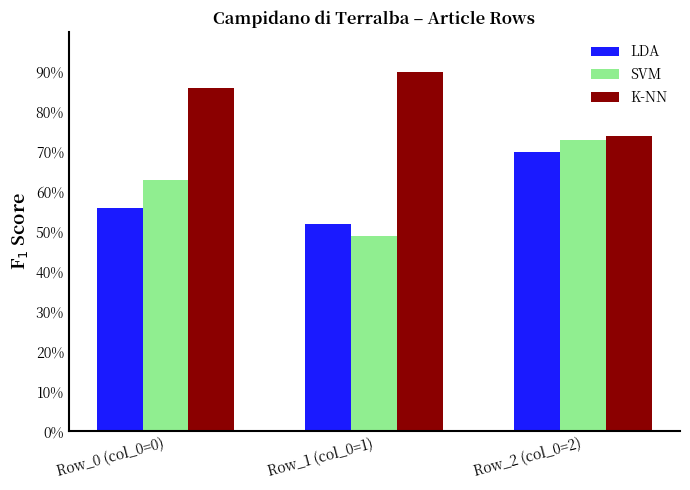

What is the lowest value of the K-NN series?

74